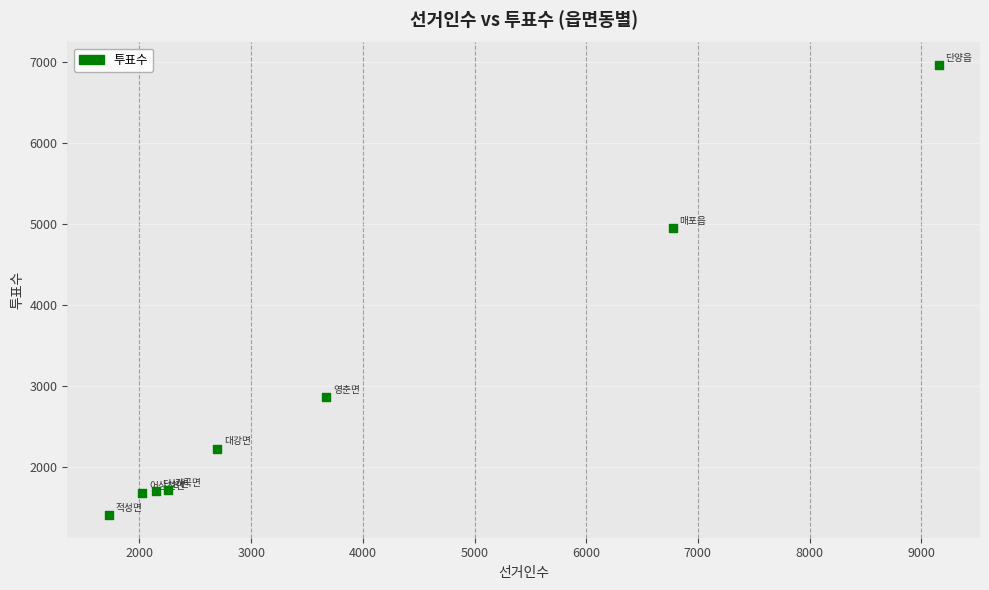

What Y value in the scatter plot is closest to 4181?

4944